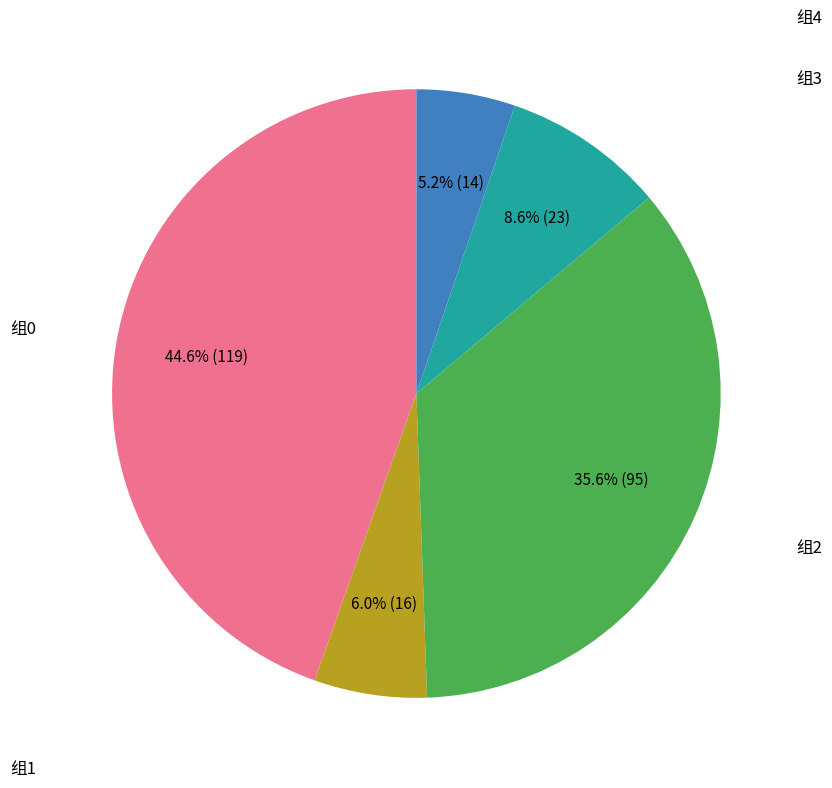

Does any single category account for the majority?

No